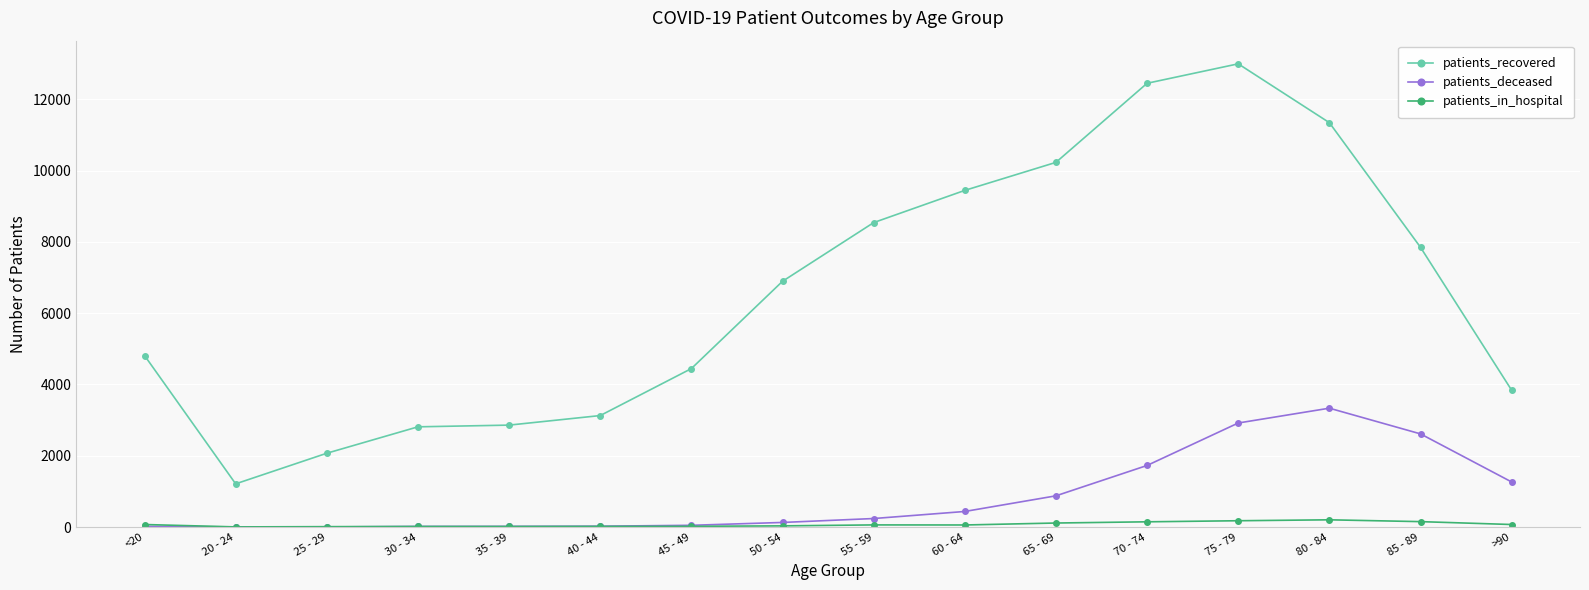

What are all the series names shown in the legend?

patients_recovered, patients_deceased, patients_in_hospital